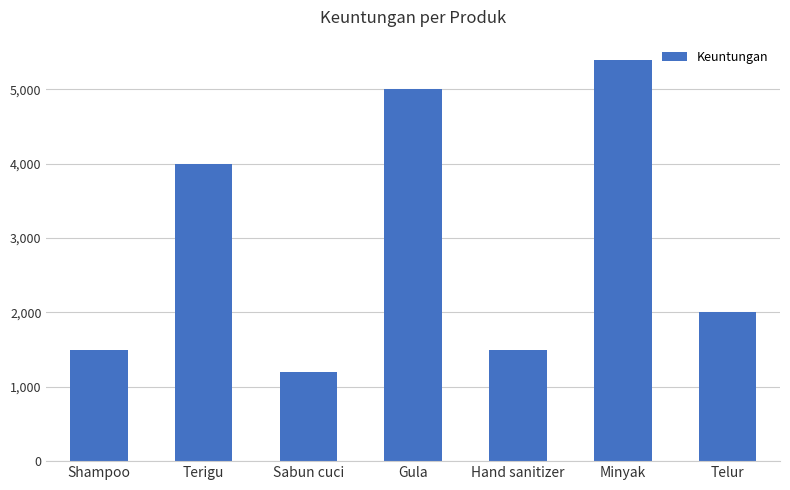

True or false: the data shows 5000 at Gula.

True